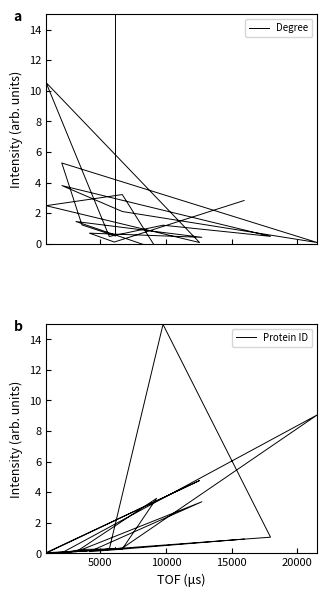

What is the difference between the second highest and minimum values in the Degree series?

10.9